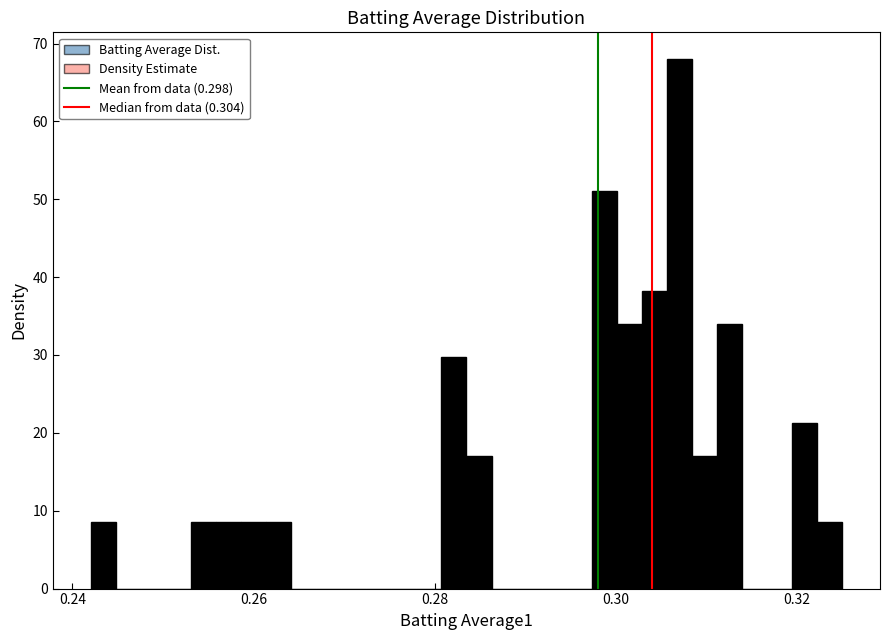

Around what value on the x-axis is the tallest bar? Give the approximate position of its centre, as read against the axis.

0.308